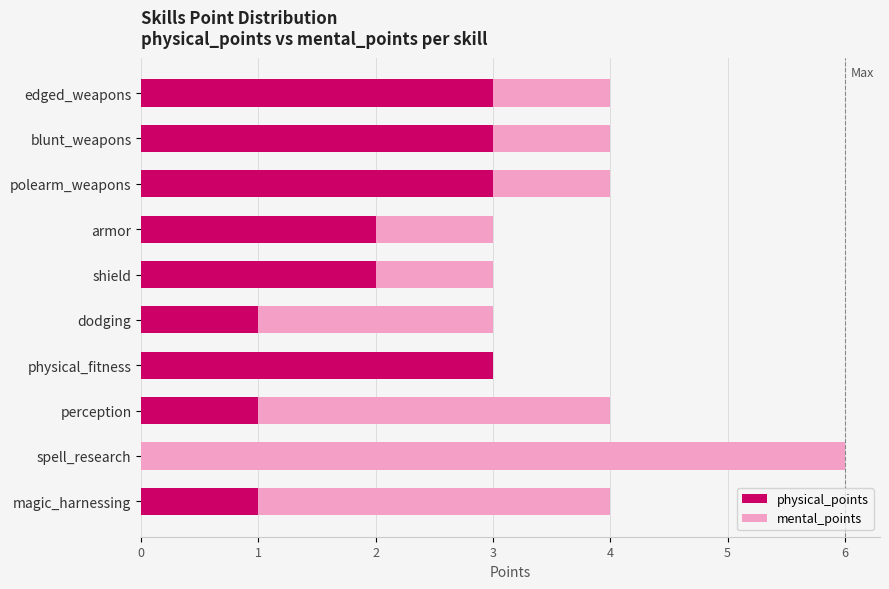

What is the total value across all series at spell_research?

6